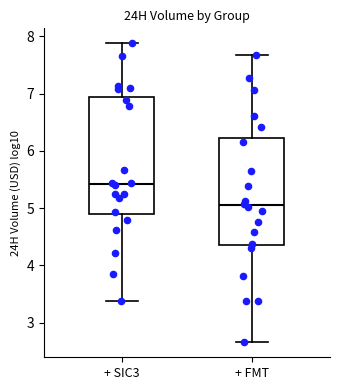

Which box has the lowest median line?

+ FMT